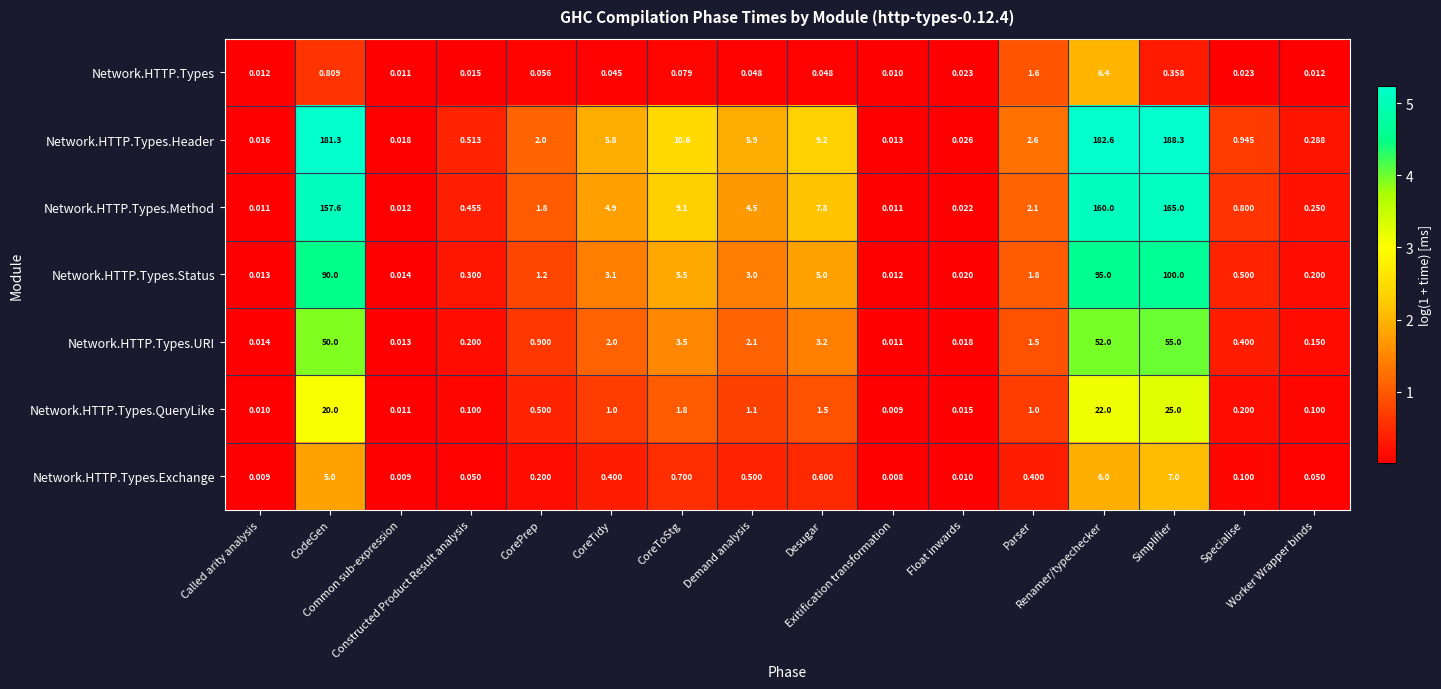

Which series has the largest total across all categories?

Network.HTTP.Types.Header